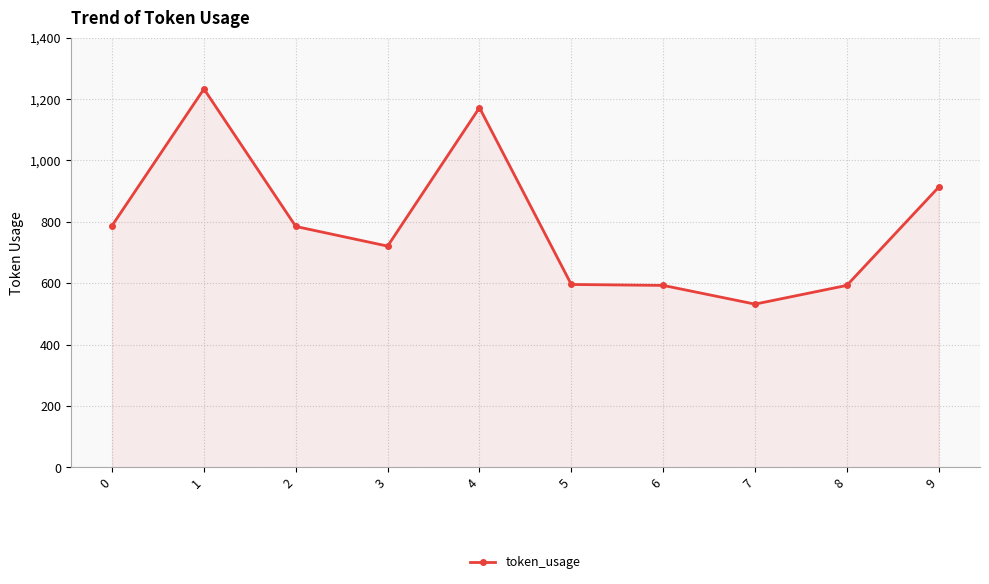

Count the number of categories in the chart.

10